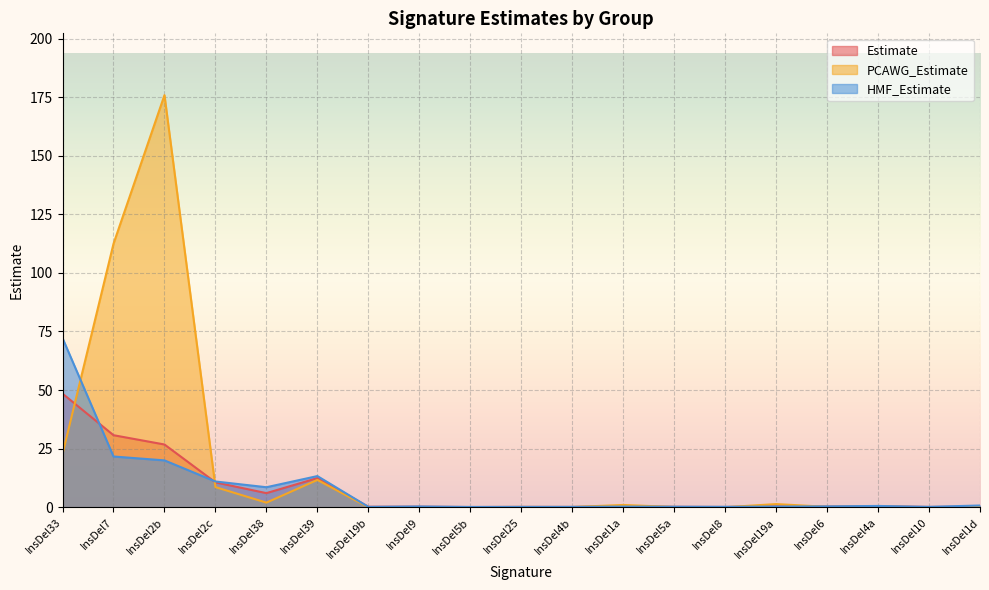

How many interior local valleys does the HMF_Estimate series have?

5